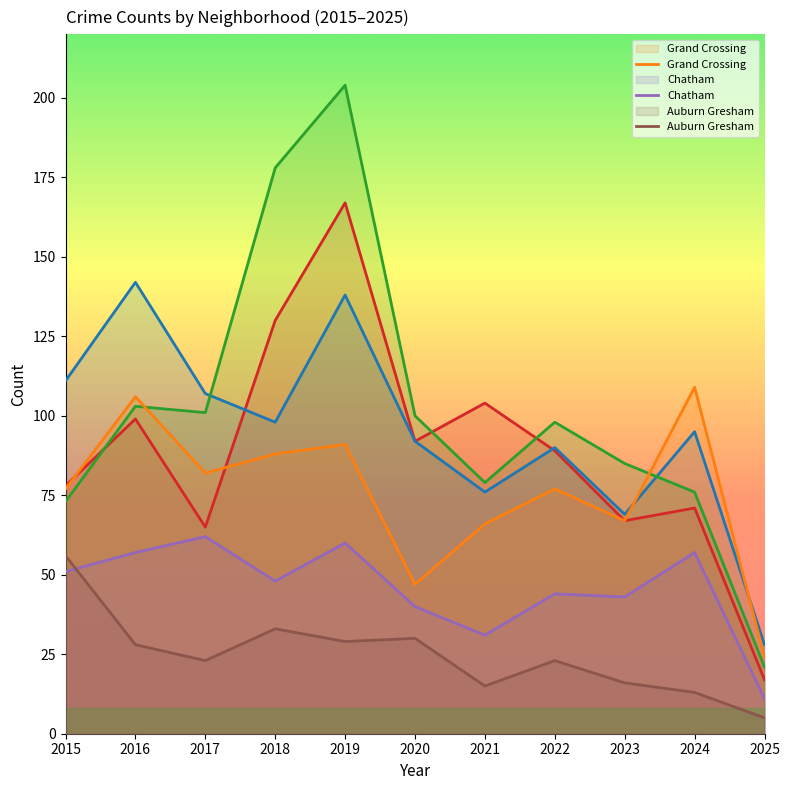

What is the spread (max minus min) of values at 2021?

89